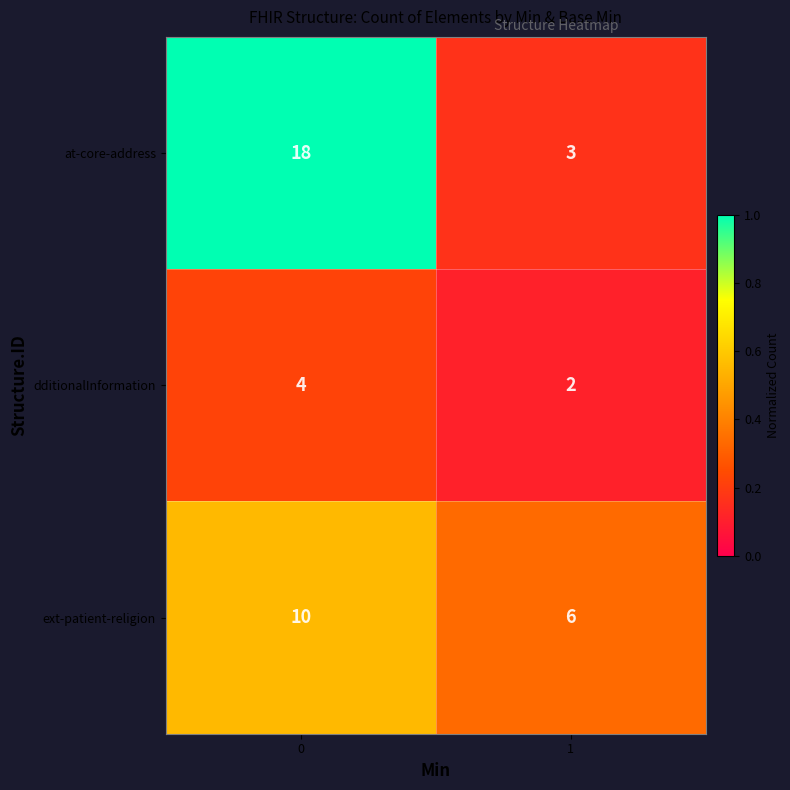

The value of at-core-address at 0 is 18. True or false?

True